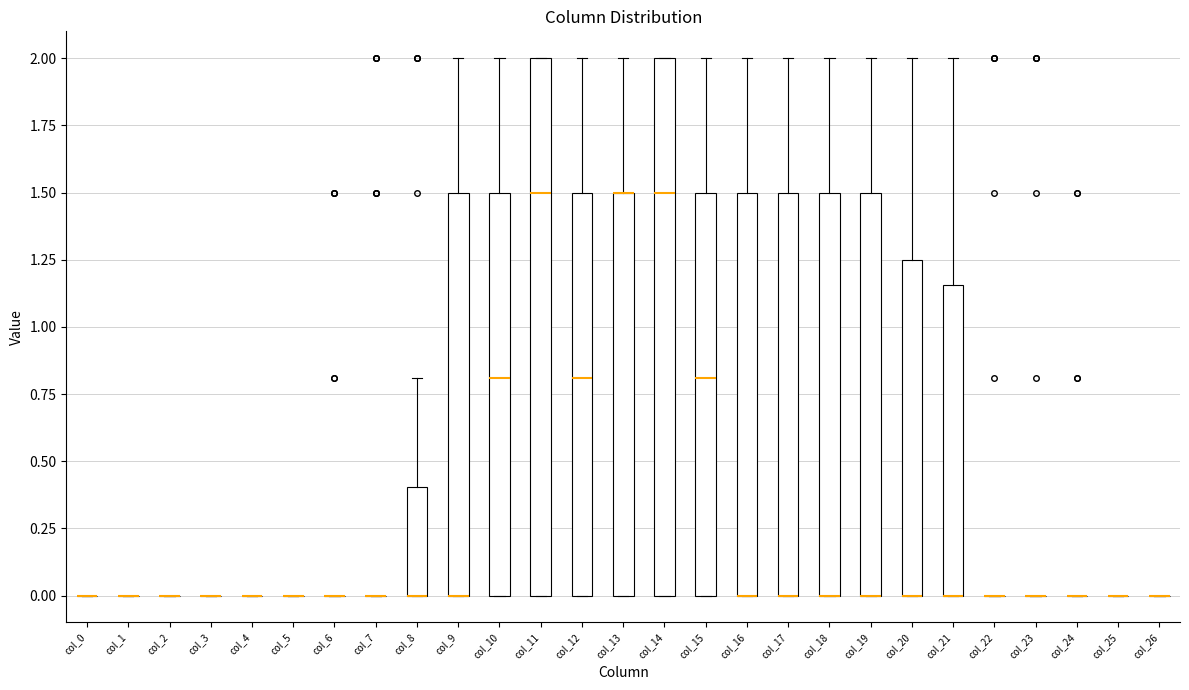

Reading left to right, transcribe this box plot: for each box, give where its median line is, the range the box spans, and where its two whiskers end, as read against the y-axis. The values are not printed on the chart, so give them approximately, as read against the axis.

col_0: box collapsed to a line at 0.00, whiskers 0.00 to 0.00
col_1: box collapsed to a line at 0.00, whiskers 0.00 to 0.00
col_2: box collapsed to a line at 0.00, whiskers 0.00 to 0.00
col_3: box collapsed to a line at 0.00, whiskers 0.00 to 0.00
col_4: box collapsed to a line at 0.00, whiskers 0.00 to 0.00
col_5: box collapsed to a line at 0.00, whiskers 0.00 to 0.00
col_6: box collapsed to a line at 0.00, whiskers 0.00 to 0.00
col_7: box collapsed to a line at 0.00, whiskers 0.00 to 0.00
col_8: median 0.00 (drawn on the box's lower edge), box 0.00 to 0.40, whiskers 0.00 to 0.80
col_9: median 0.00 (drawn on the box's lower edge), box 0.00 to 1.50, whiskers 0.00 to 2.00
col_10: median 0.80, box 0.00 to 1.50, whiskers 0.00 to 2.00
col_11: median 1.50, box 0.00 to 2.00, whiskers 0.00 to 2.00
col_12: median 0.80, box 0.00 to 1.50, whiskers 0.00 to 2.00
col_13: median 1.50 (drawn on the box's upper edge), box 0.00 to 1.50, whiskers 0.00 to 2.00
col_14: median 1.50, box 0.00 to 2.00, whiskers 0.00 to 2.00
col_15: median 0.80, box 0.00 to 1.50, whiskers 0.00 to 2.00
col_16: median 0.00 (drawn on the box's lower edge), box 0.00 to 1.50, whiskers 0.00 to 2.00
col_17: median 0.00 (drawn on the box's lower edge), box 0.00 to 1.50, whiskers 0.00 to 2.00
col_18: median 0.00 (drawn on the box's lower edge), box 0.00 to 1.50, whiskers 0.00 to 2.00
col_19: median 0.00 (drawn on the box's lower edge), box 0.00 to 1.50, whiskers 0.00 to 2.00
col_20: median 0.00 (drawn on the box's lower edge), box 0.00 to 1.25, whiskers 0.00 to 2.00
col_21: median 0.00 (drawn on the box's lower edge), box 0.00 to 1.15, whiskers 0.00 to 2.00
col_22: box collapsed to a line at 0.00, whiskers 0.00 to 0.00
col_23: box collapsed to a line at 0.00, whiskers 0.00 to 0.00
col_24: box collapsed to a line at 0.00, whiskers 0.00 to 0.00
col_25: box collapsed to a line at 0.00, whiskers 0.00 to 0.00
col_26: box collapsed to a line at 0.00, whiskers 0.00 to 0.00